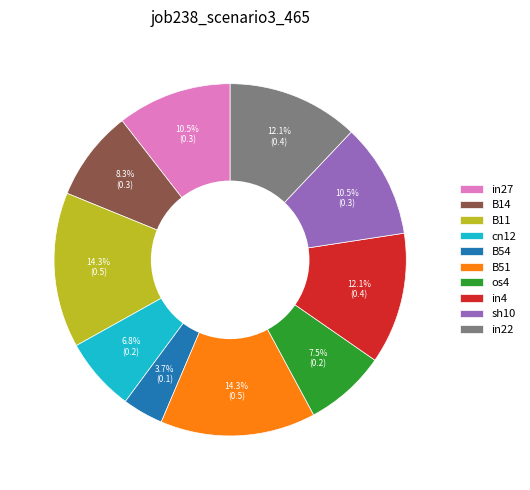

Which category has the smallest portion of the pie?

B54